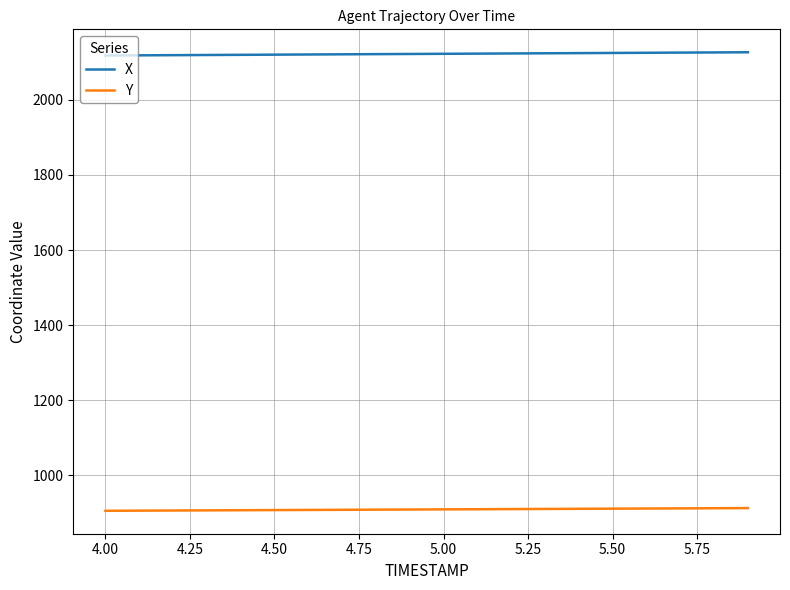

At how many categories does at least one series exceed 2106?

20